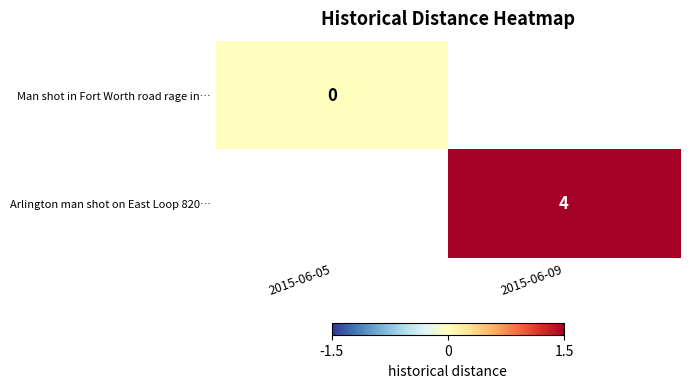

At which category does the chart reach its minimum across all series?

2015-06-05